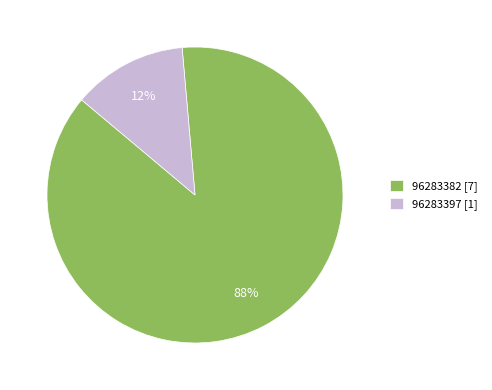

What is the largest slice in the pie chart?

96283382